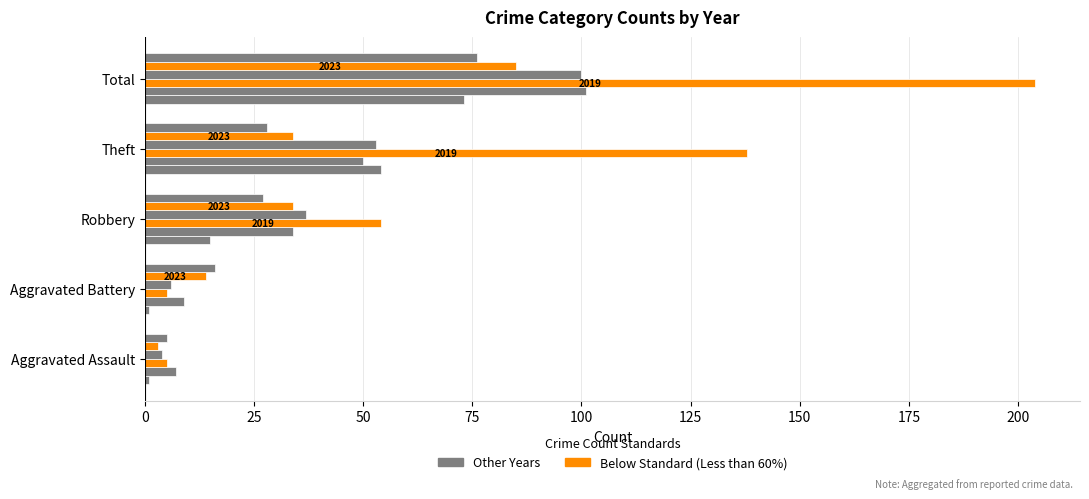

How many series are shown in this chart?

6